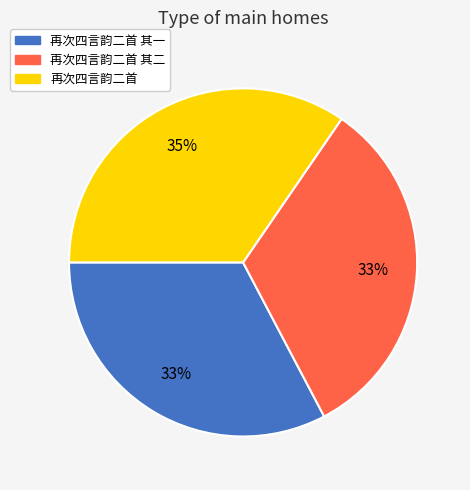

To the nearest percent, what percentage of the pie is 再次四言韵二首 其二?

33%